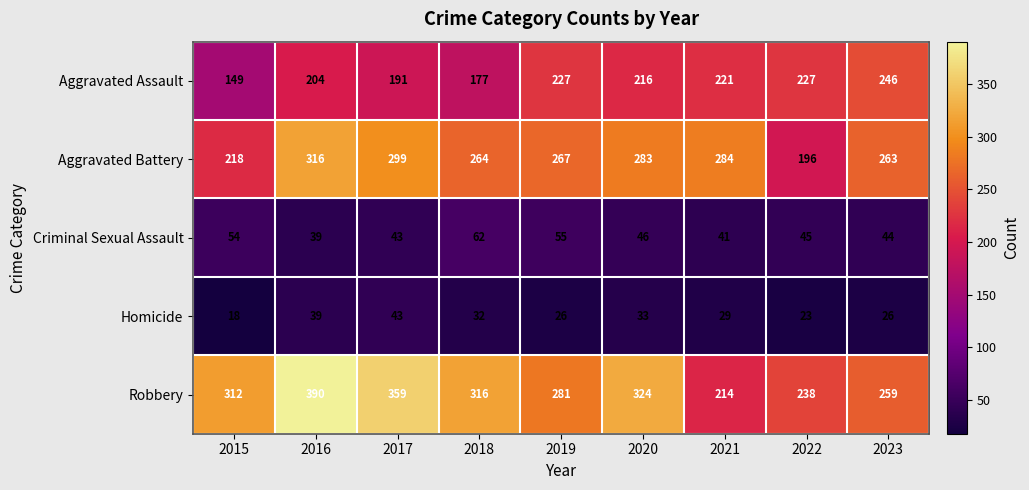

What is the spread (max minus min) of values at 2019?

255